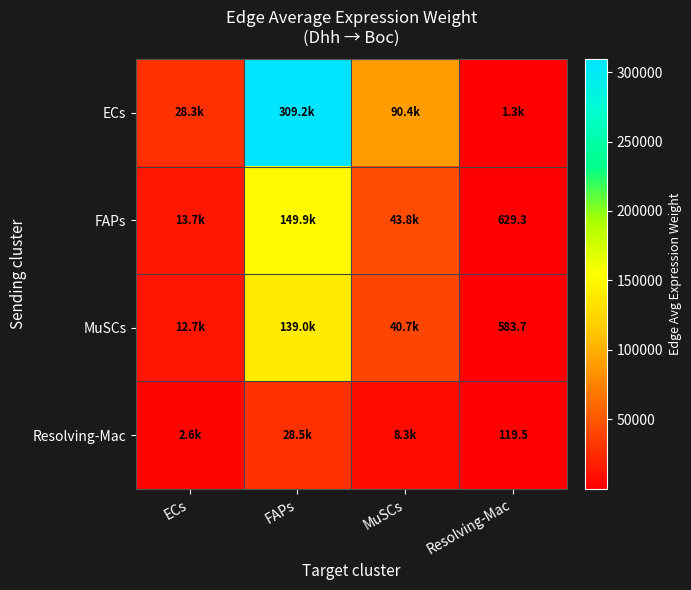

Rank the series at ECs from highest to lowest value.

ECs, FAPs, MuSCs, Resolving-Mac